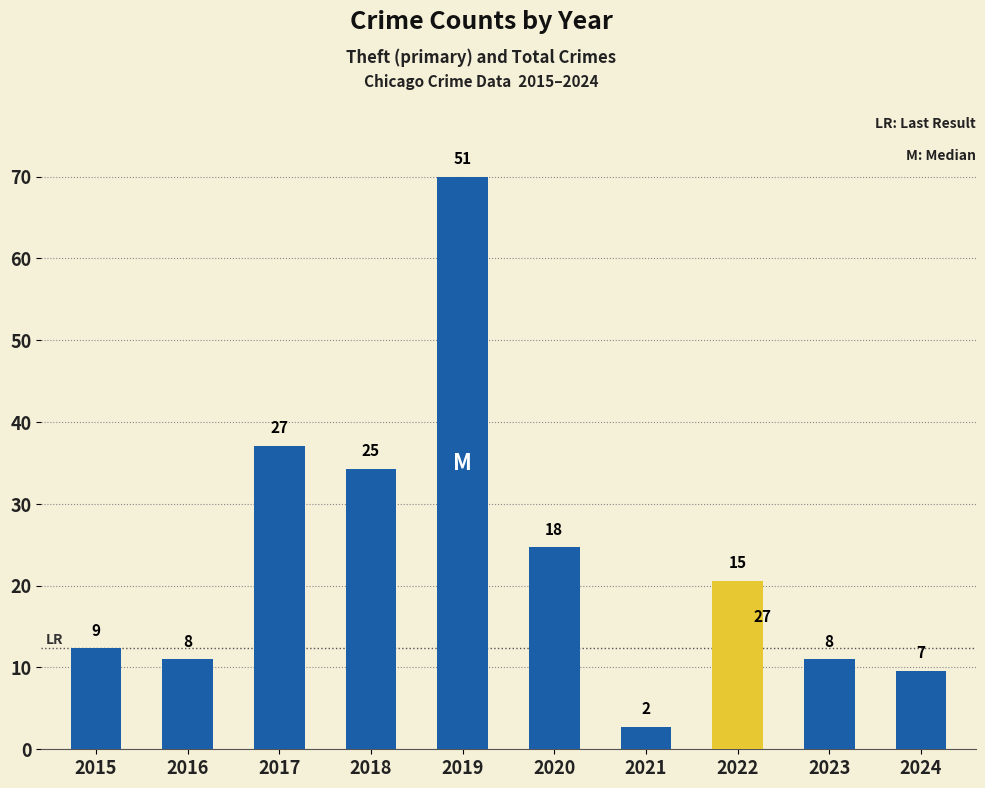

What is the ratio of the value at 2016 to the value at 2023?

1.0